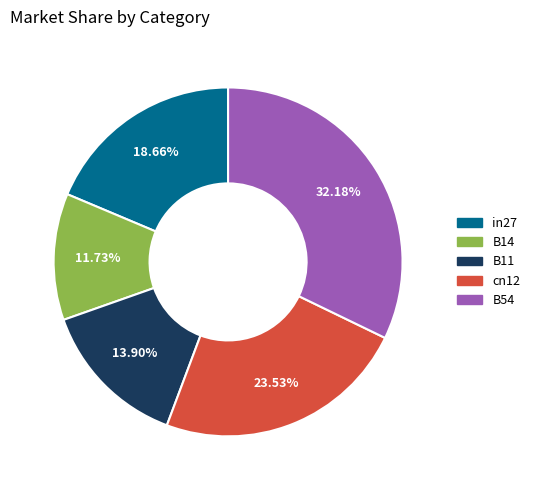

The B14 slice represents 12% of the pie. True or false?

True